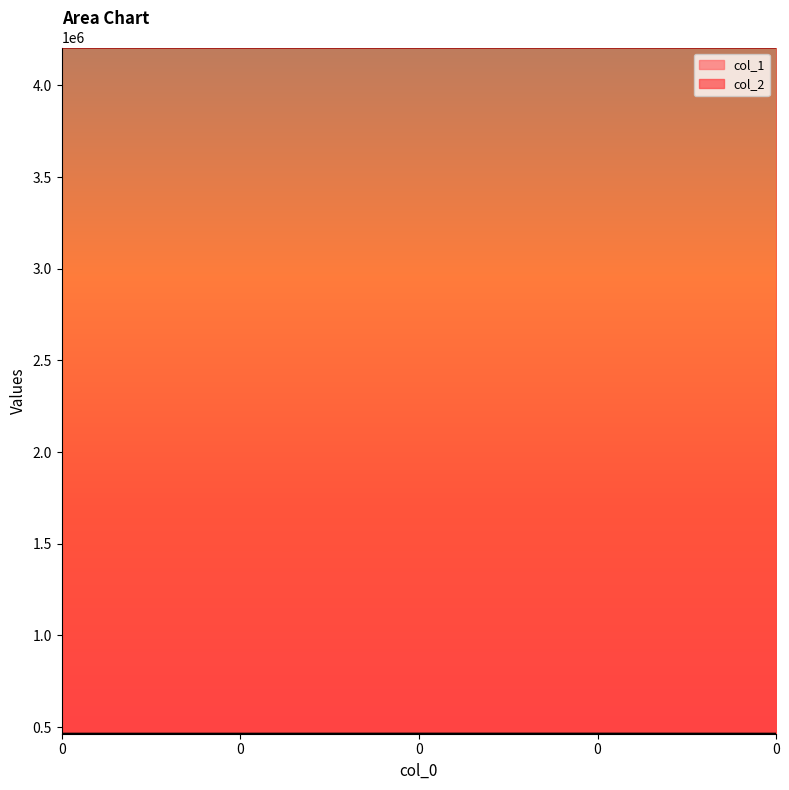

True or false: col_2 and col_1 intersect in this chart.

False